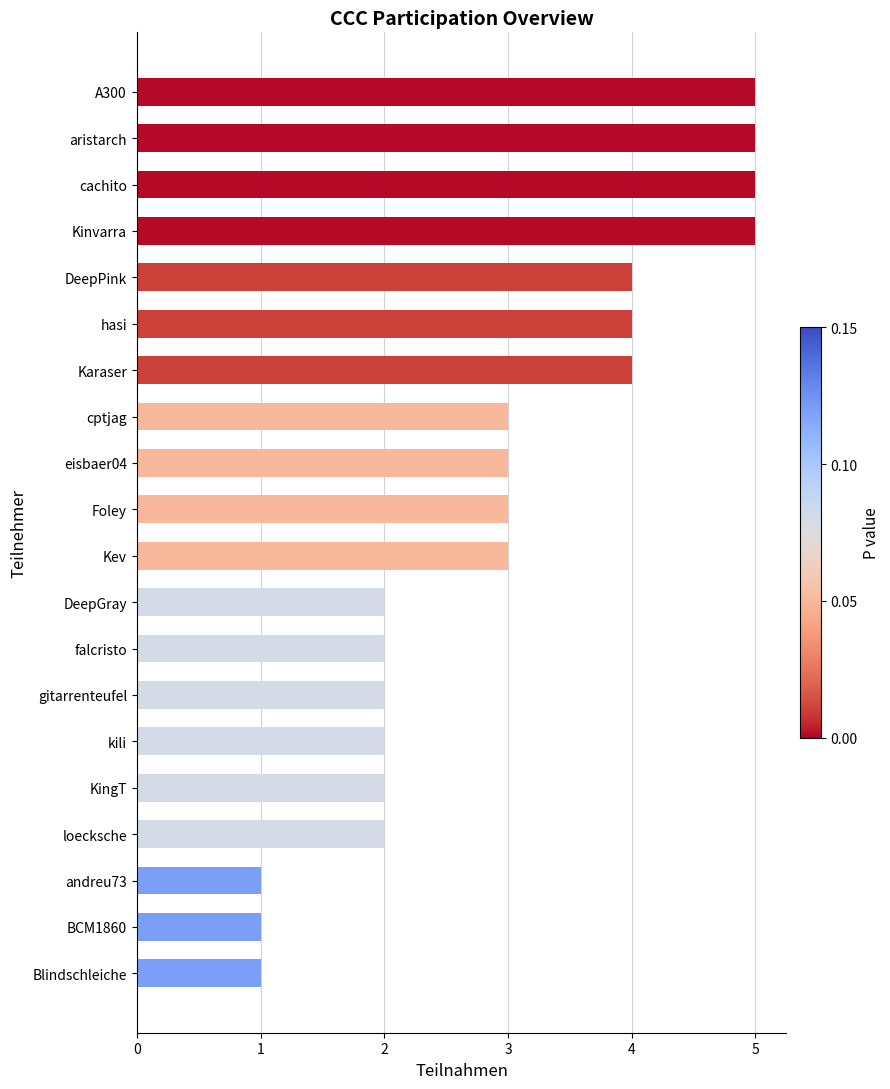

What is the difference between the maximum and second lowest values?

4